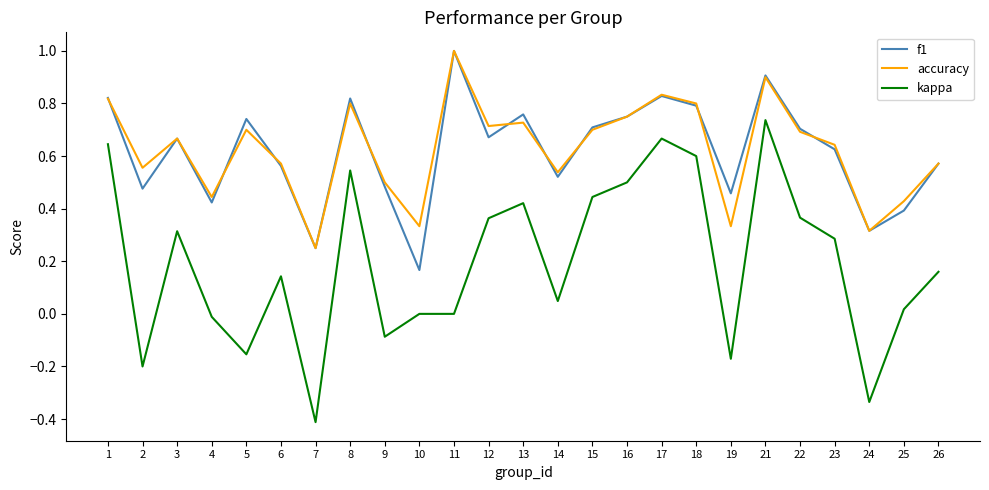

What is the greatest value displayed?

1.0